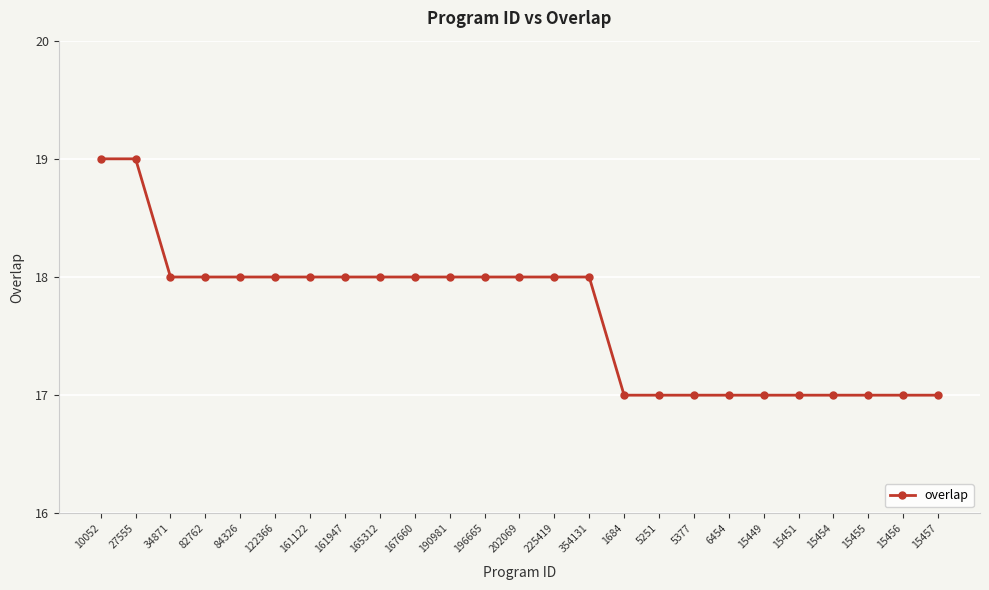

What is the smallest value displayed?

17